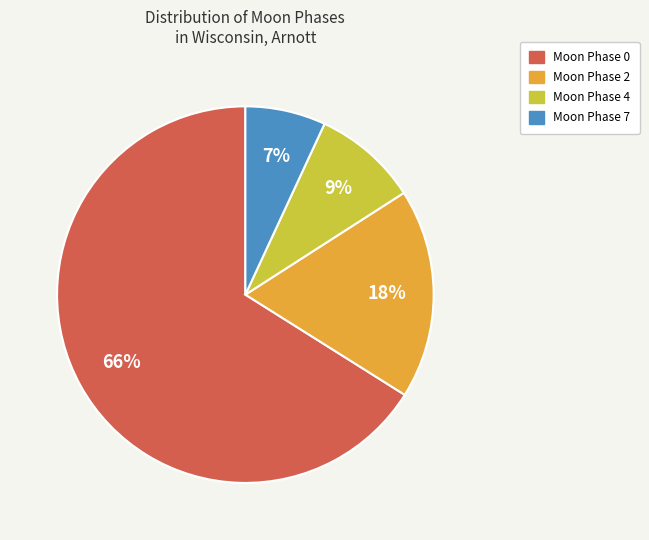

Is there a majority slice in this chart?

Yes